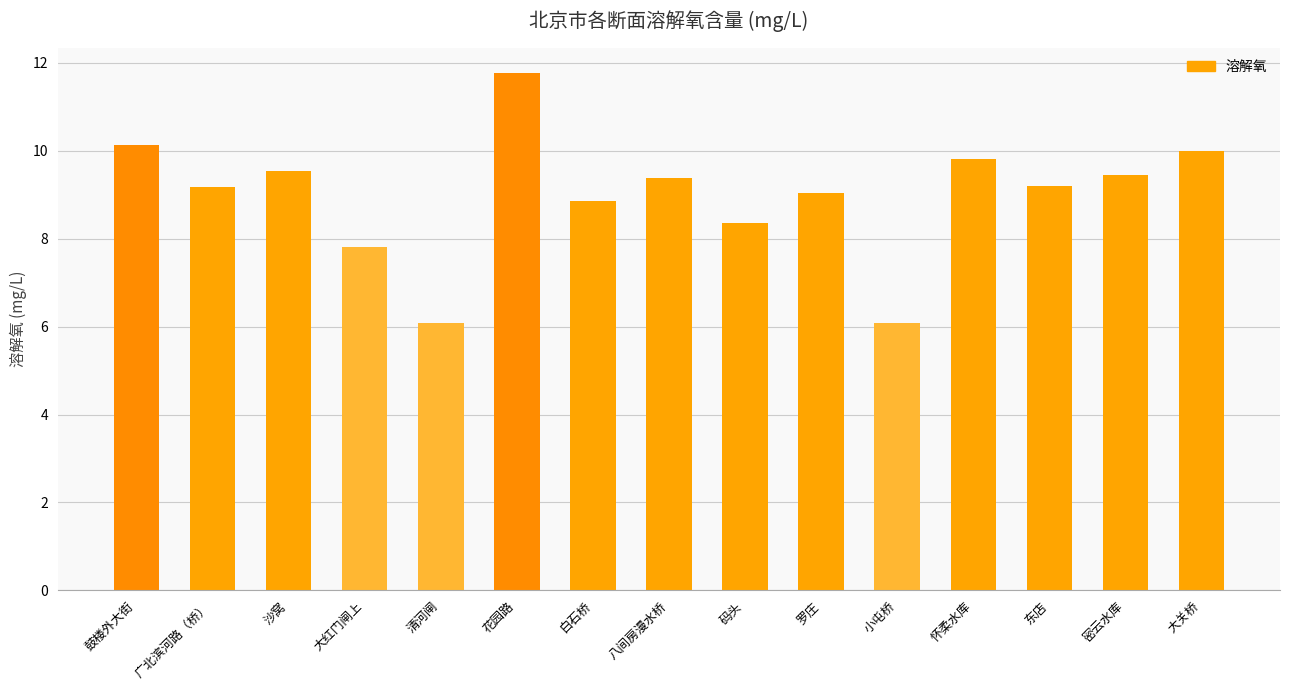

Which has a higher value, 码头 or 鼓楼外大街?

鼓楼外大街